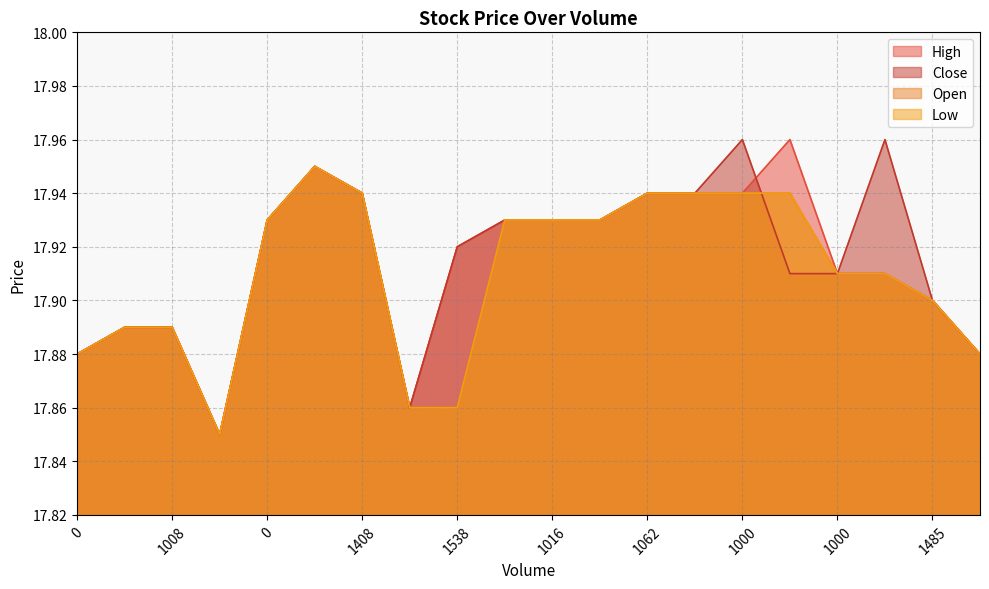

Count the number of data series in this chart.

4